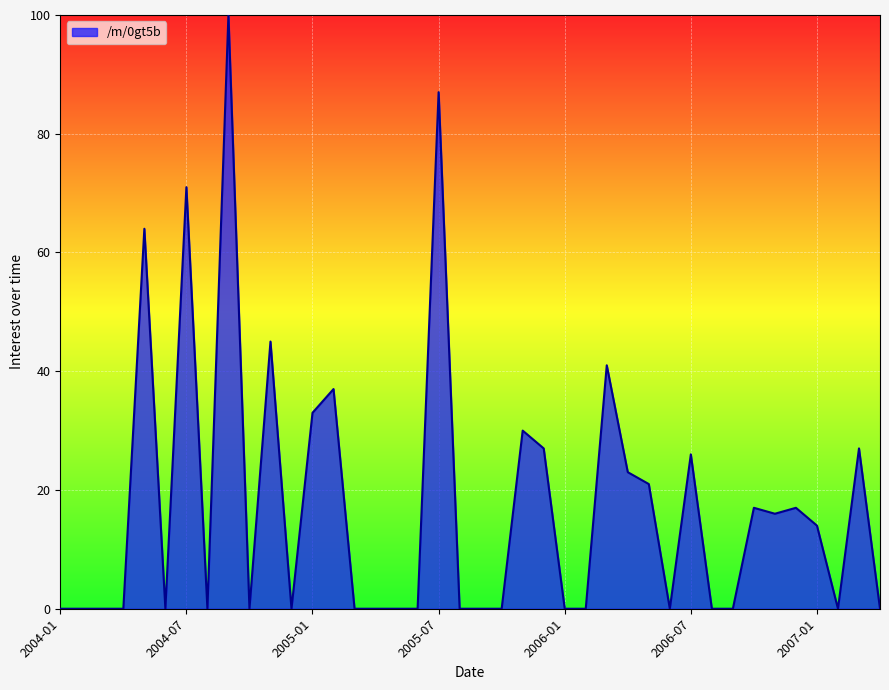

How many series are shown in this chart?

1